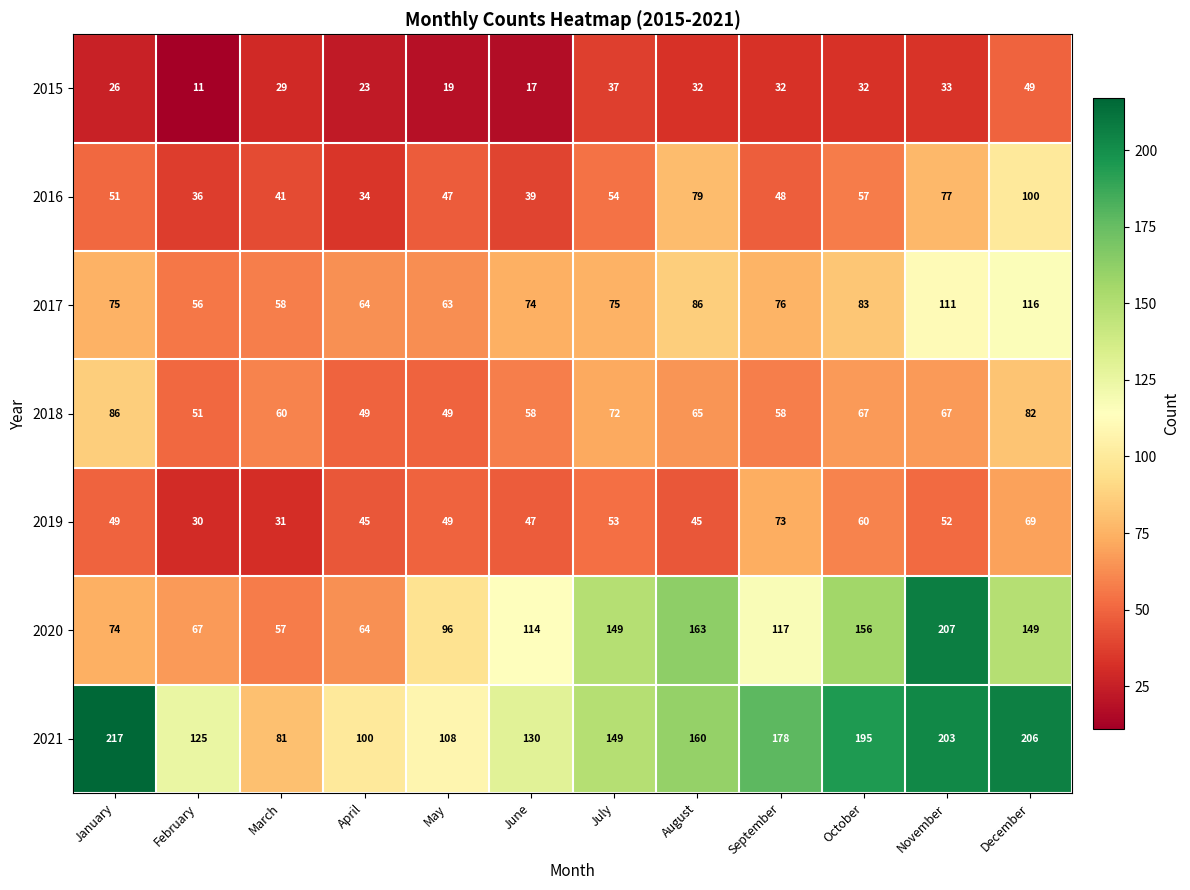

At how many categories does at least one series exceed 188?

4